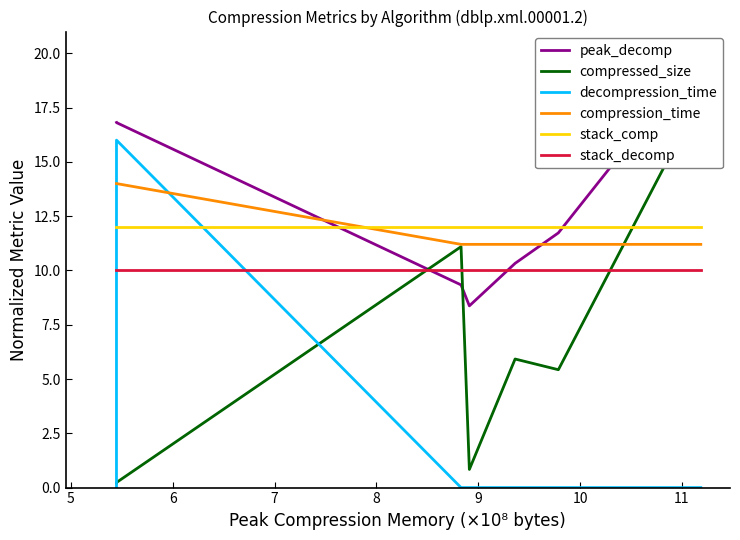

What is the difference between the maximum and minimum values in the compression_time series?

2.8